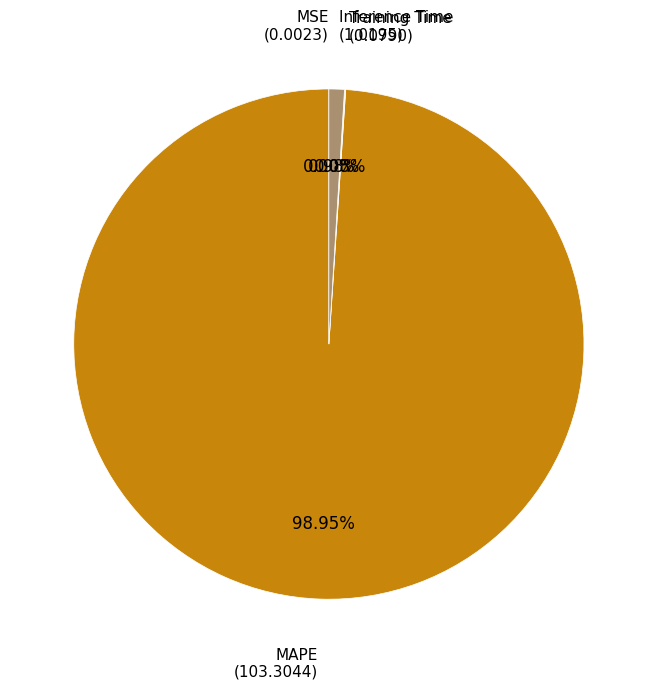

What is the largest slice in the pie chart?

MAPE